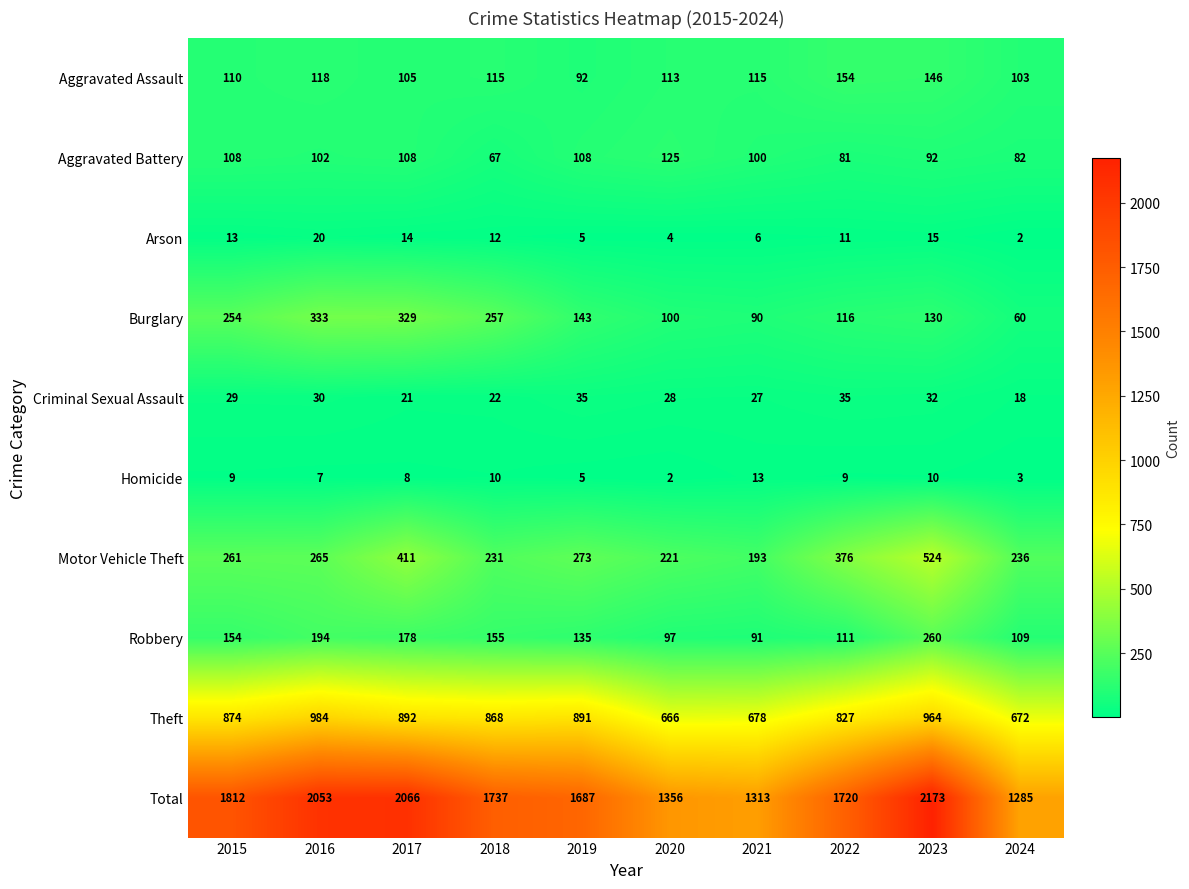

Is it true that Total equals 2066 at 2017?

True